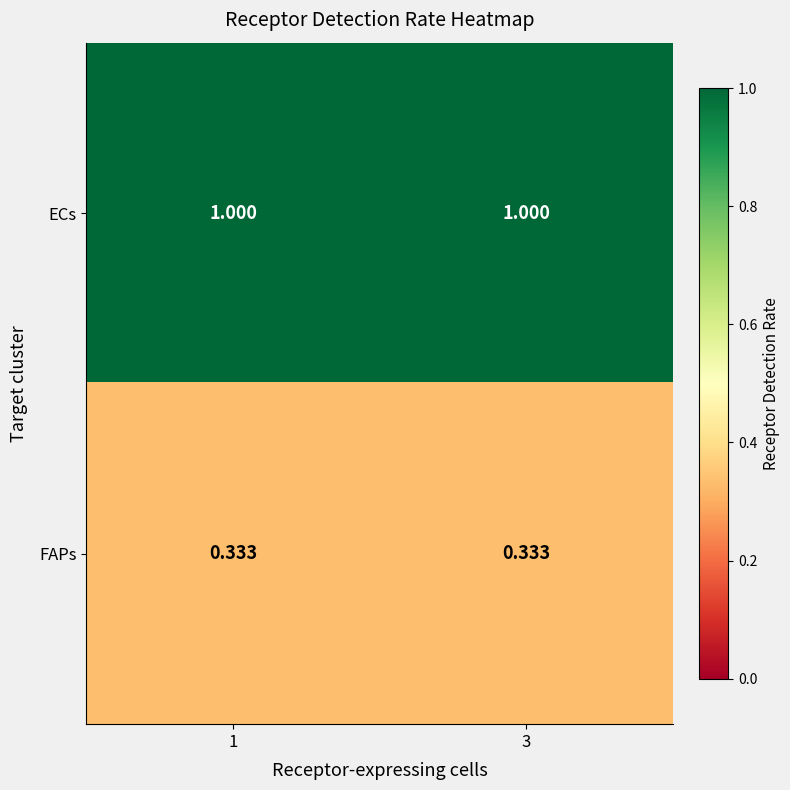

List the series in order of their peak value, highest first.

ECs, FAPs